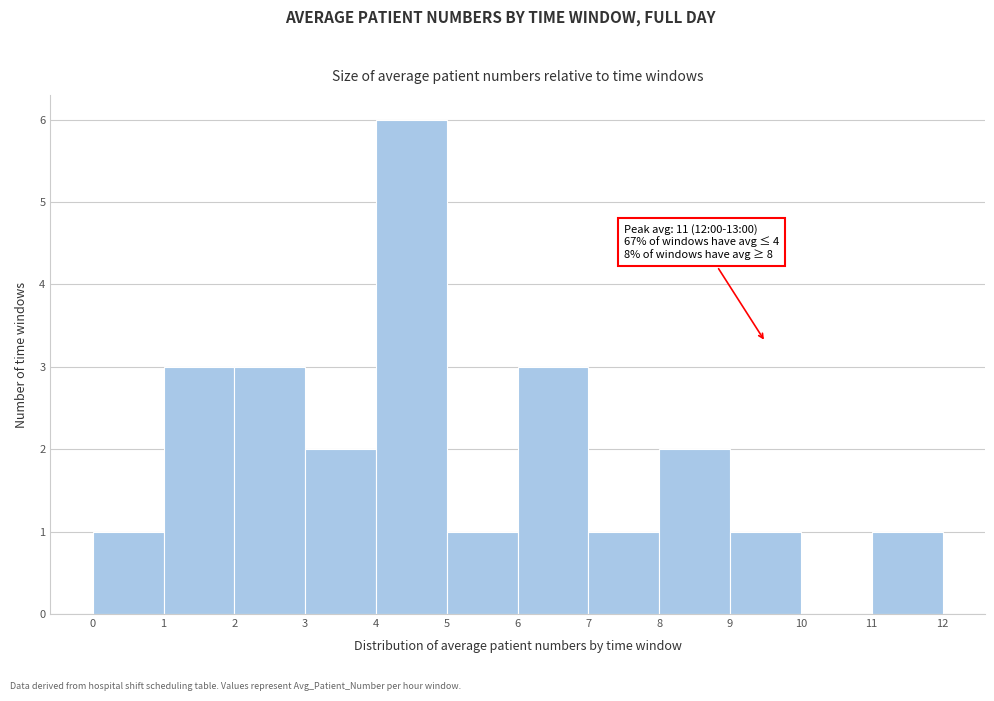

Which range on the x-axis has the tallest bar?

4 to 5